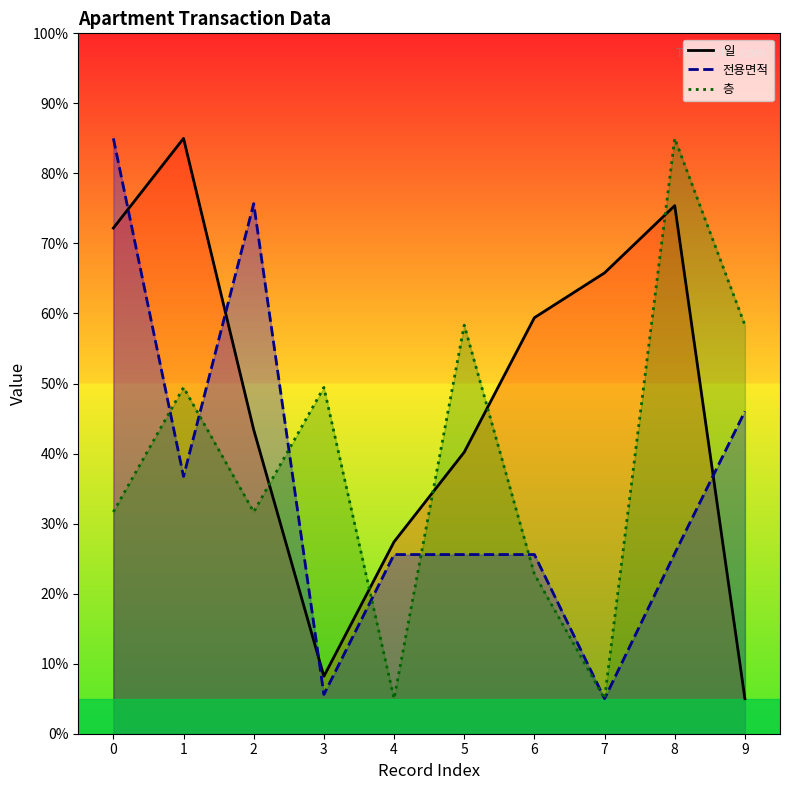

At which category does 일 reach its first local valley?

3